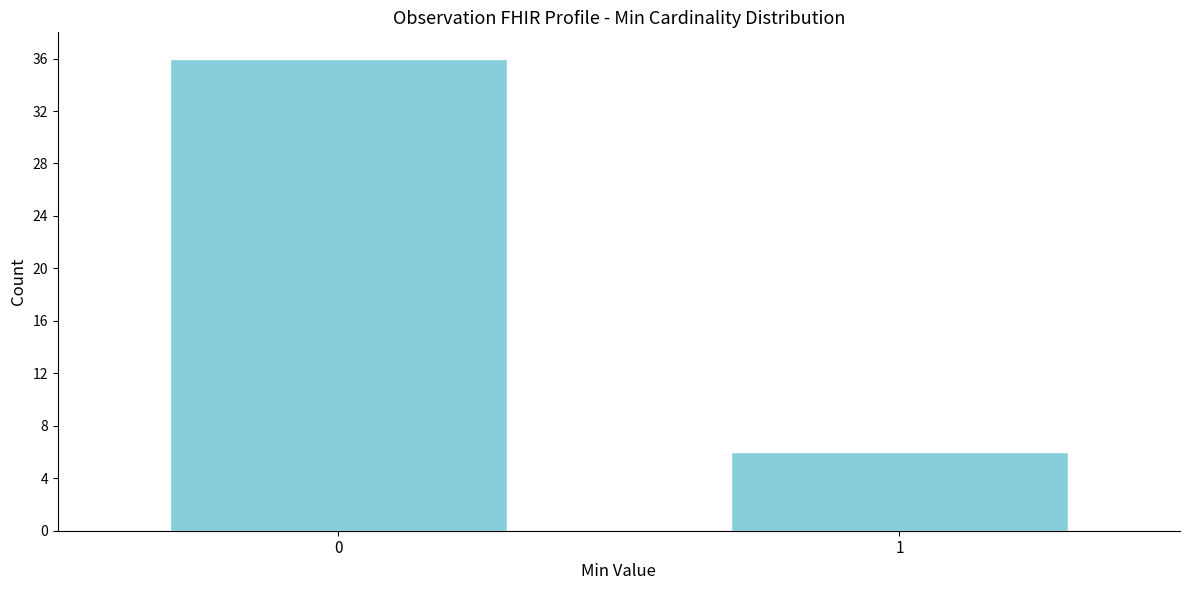

Reading right to left, list all the values displayed in this chart.

1=6	0=36